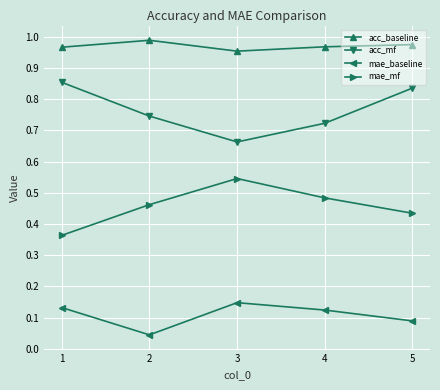

What is the total value across all series at 5?

2.3